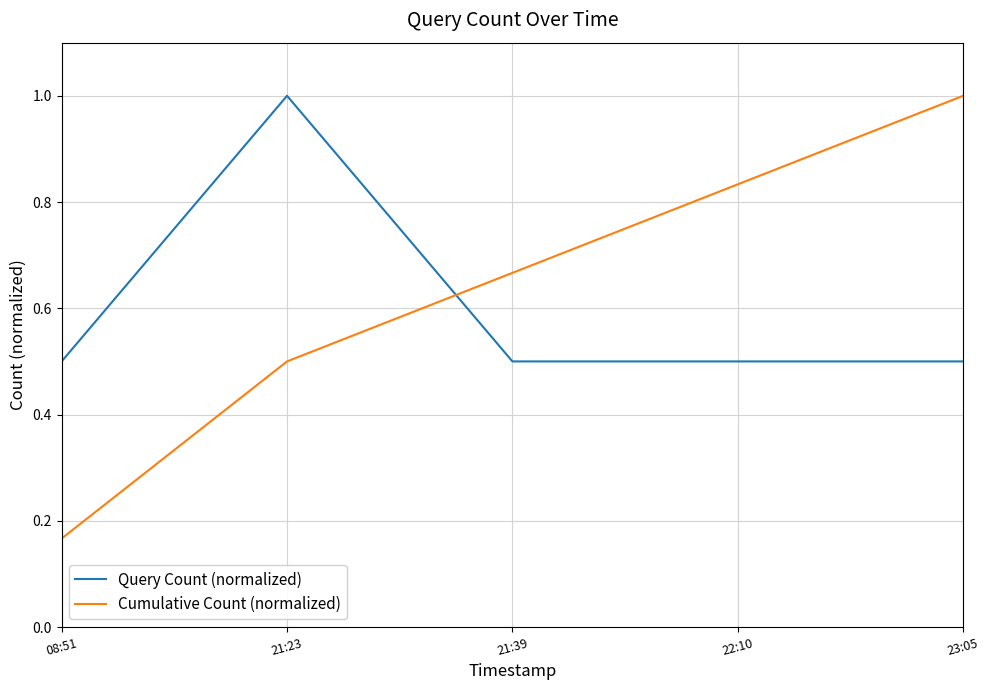

The value of Cumulative Count (normalized) at 23:05 is 1.0. True or false?

True